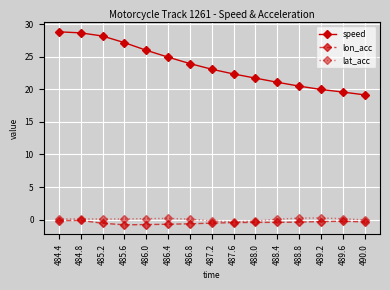

What is the label of the 3rd point from the right?

489.2